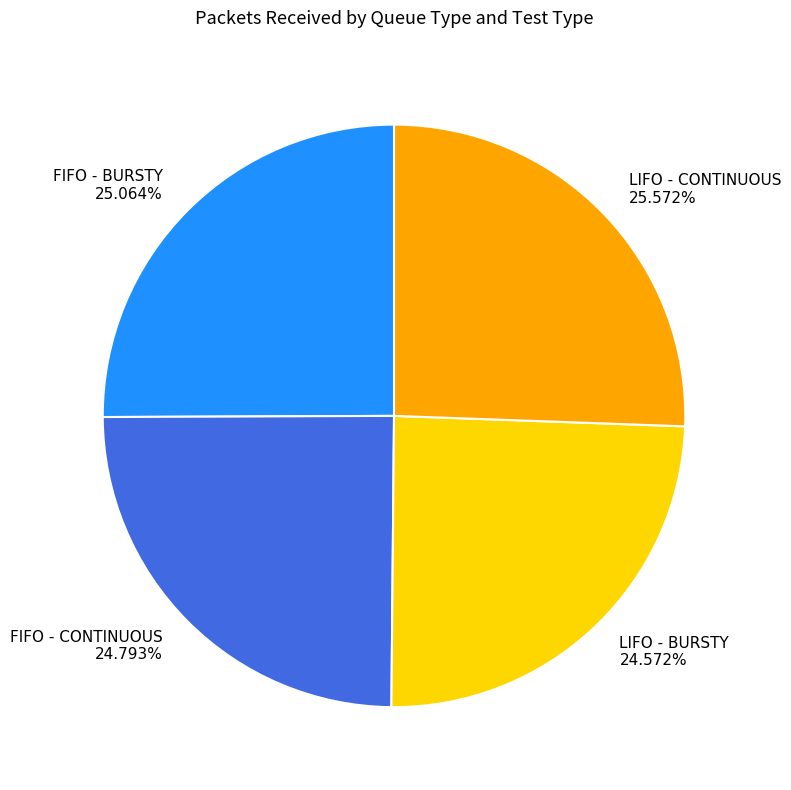

Which category has the biggest portion of the pie?

LIFO - CONTINUOUS